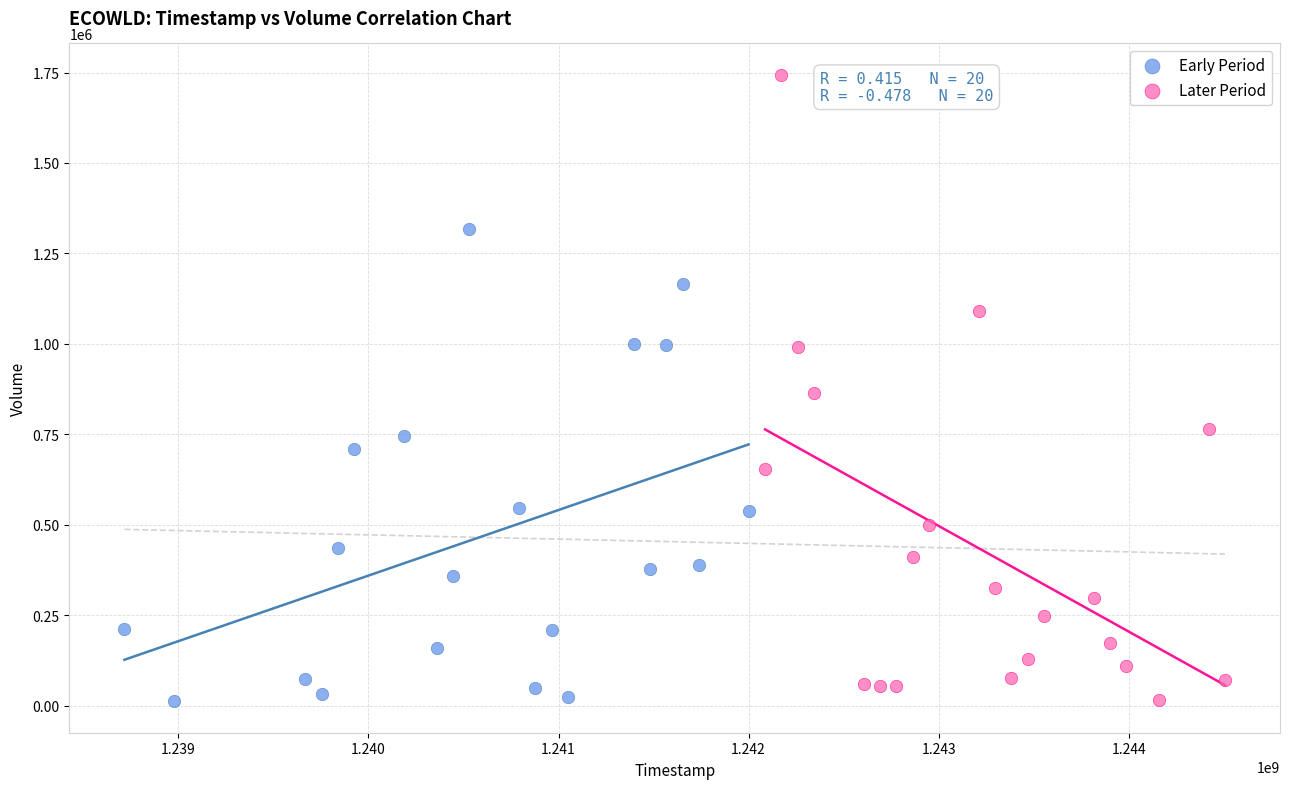

Which series has the largest Y range (max minus min)?

Later Period